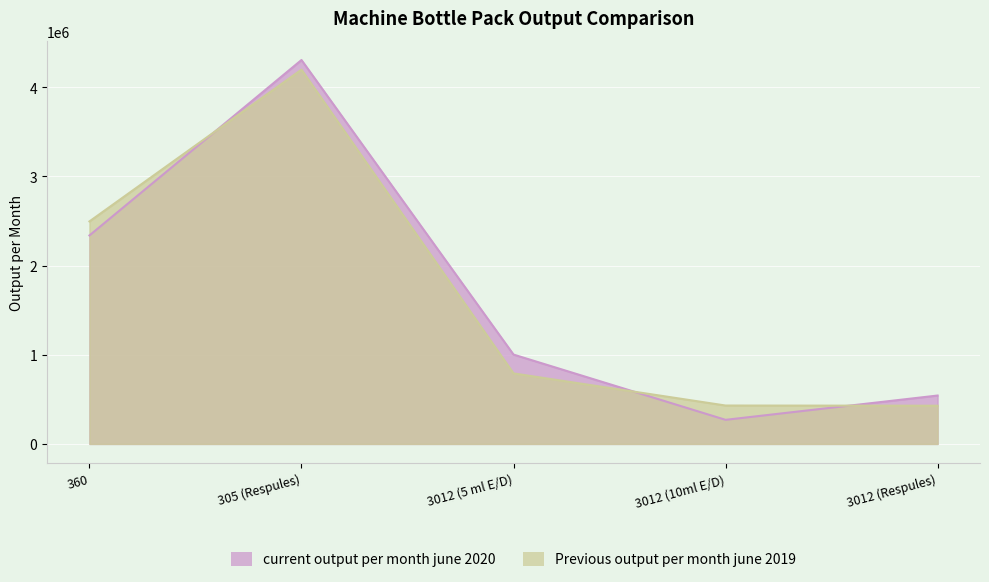

At which category does the chart reach its minimum across all series?

3012 (10ml E/D)